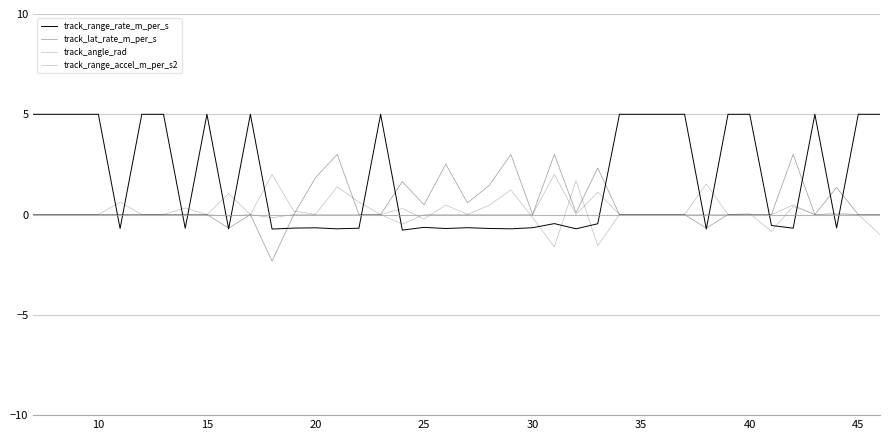

What is the value of the track_angle_rad point at the 10th from the left?

1.0